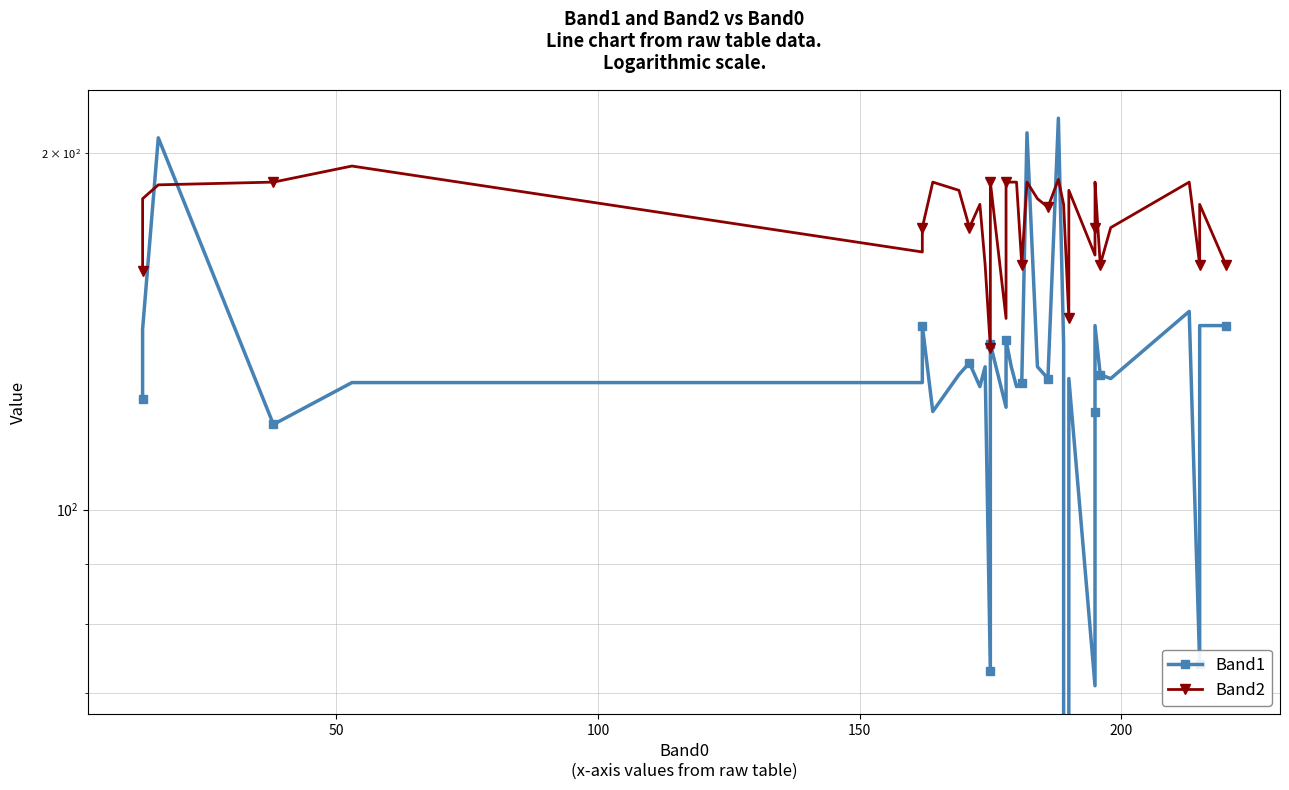

What is the sum of all Band1 values?

5180